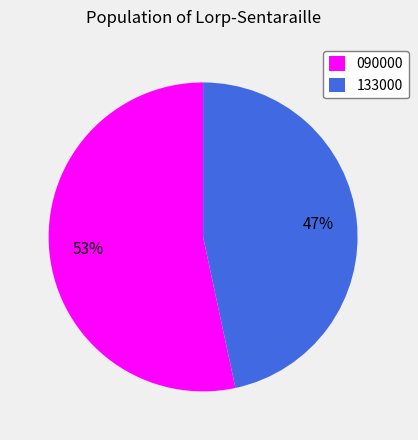

Which slice is the smallest?

133000